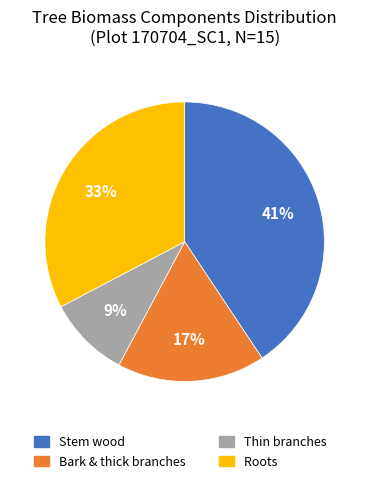

To the nearest percent, what is the average slice percentage?

25%